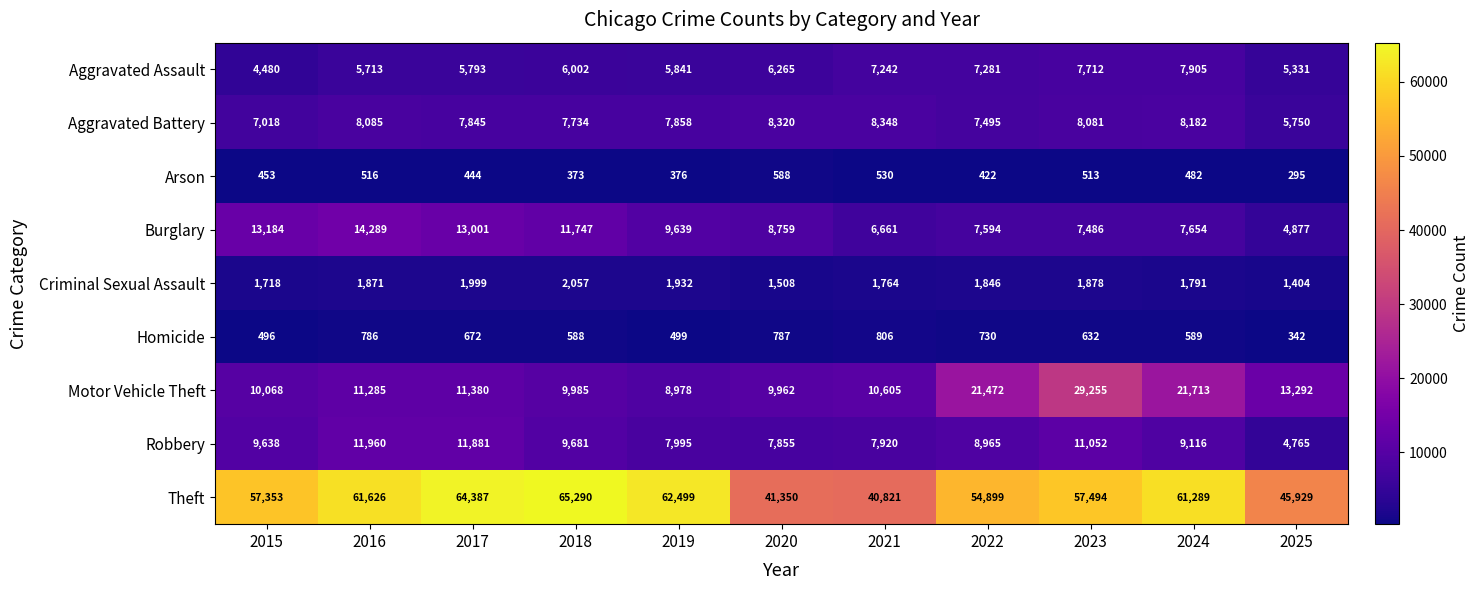

What is the total value across all series at 2015?

104408